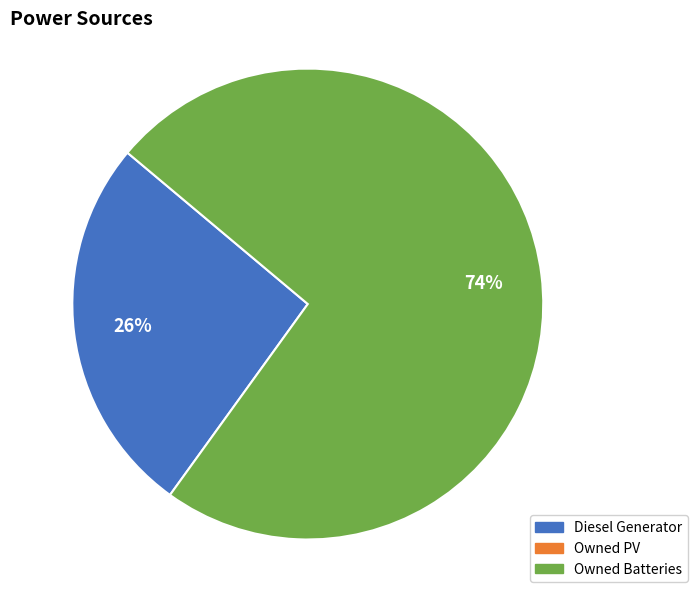

Is there a majority slice in this chart?

Yes